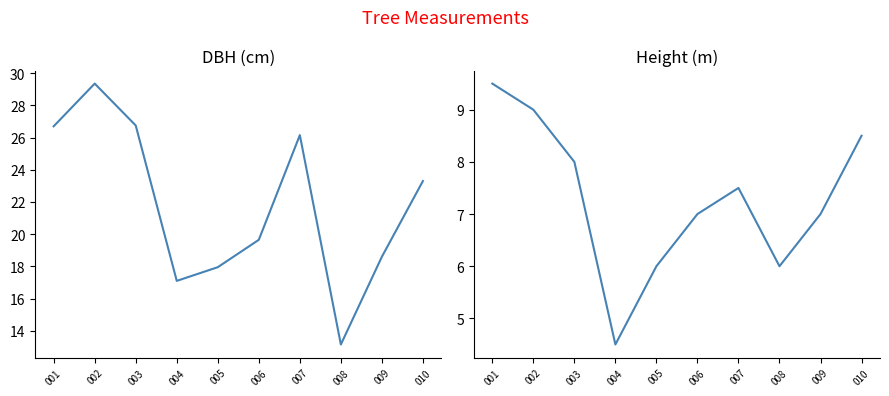

How many distinct data groups are displayed?

2